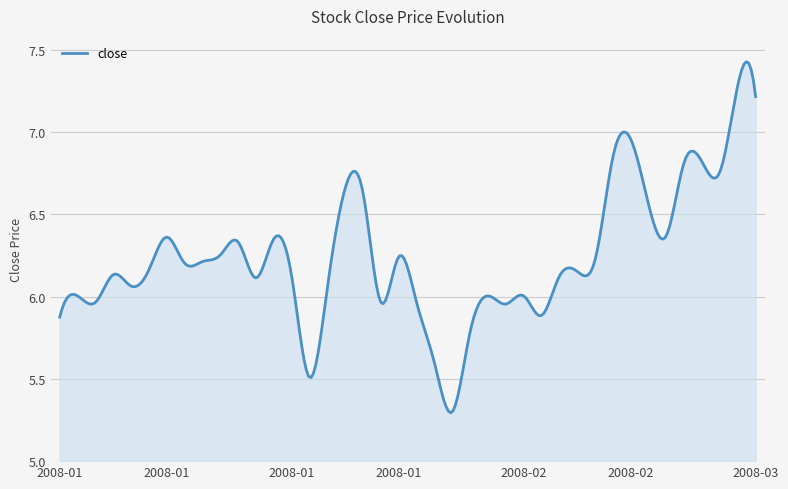

How many points are higher than both their immediate neighbors (excluding endpoints)?

11